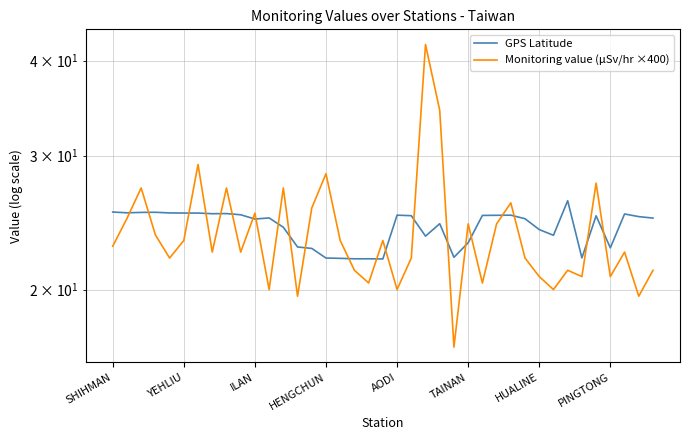

How many times do GPS Latitude and Monitoring value (μSv/hr ×400) cross each other?

22